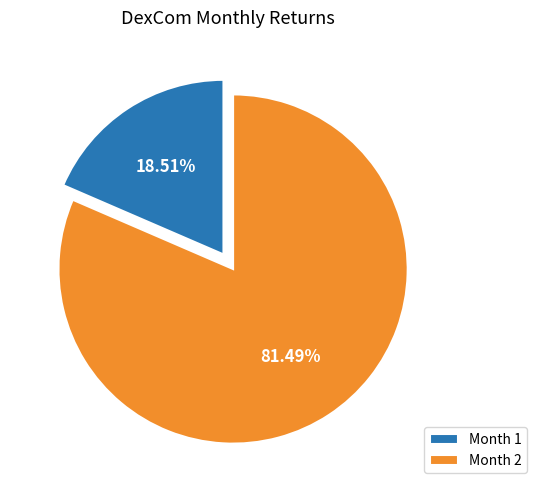

Combined, do Month 2 and Month 1 account for over 50%?

Yes